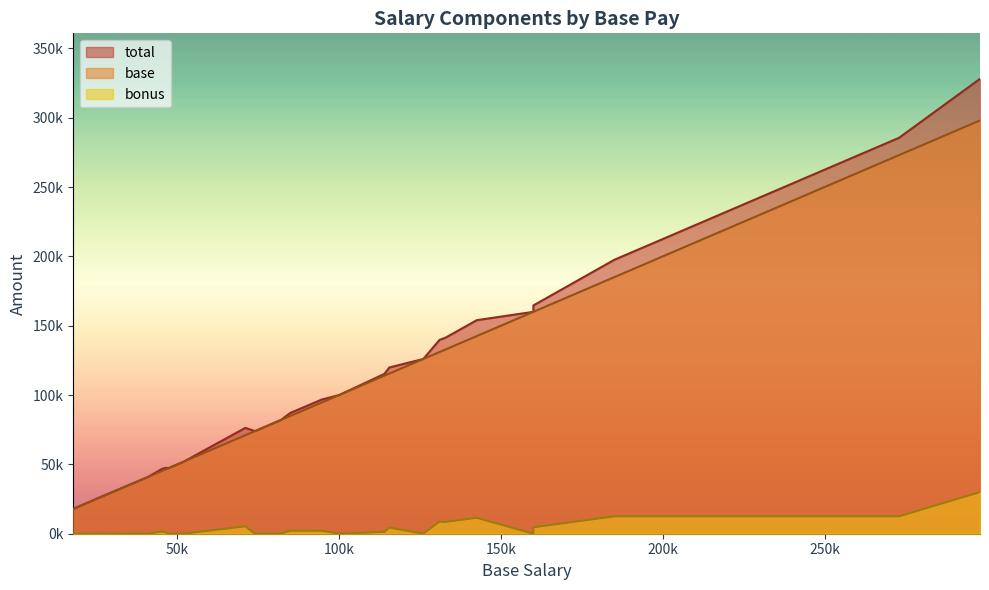

True or false: bonus and base intersect in this chart.

False